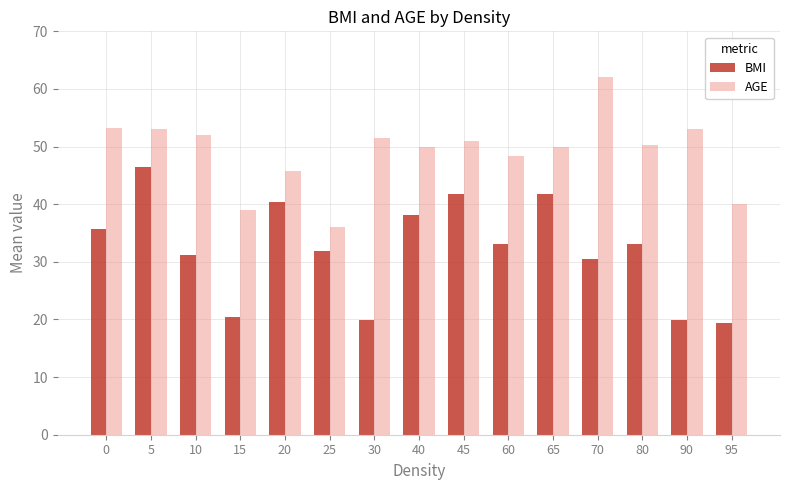

What is the difference between the maximum and minimum values in the AGE series?

26.0